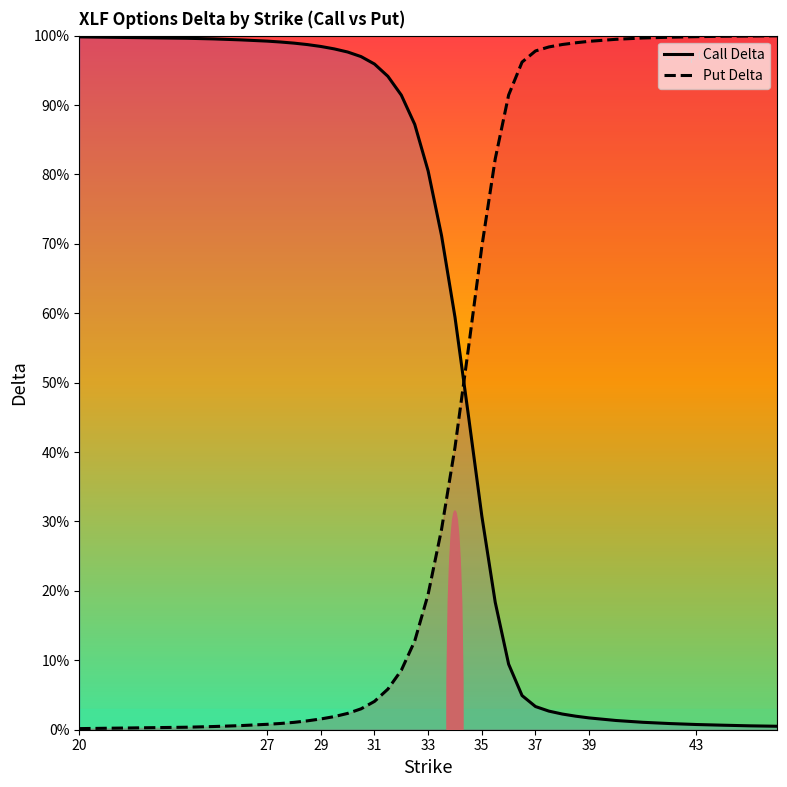

True or false: Call Delta has more than 1 interior local peaks.

False